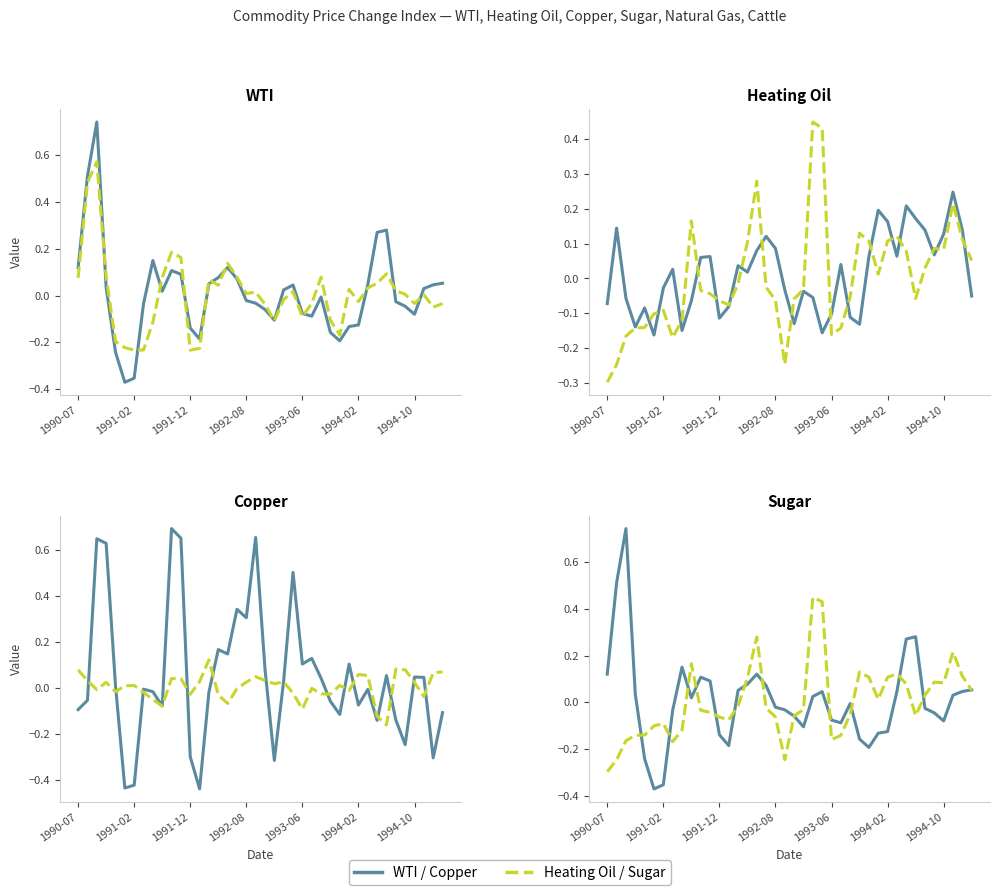

At 23, list the series in order from largest to smallest.

Dashed Series, Solid Series